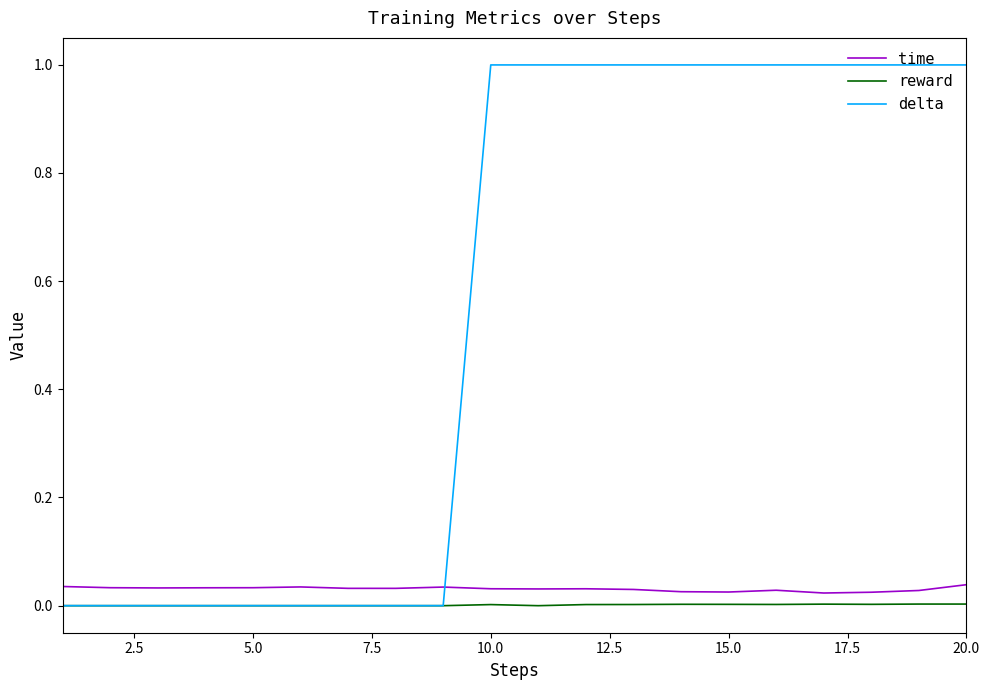

True or false: time and delta intersect in this chart.

True